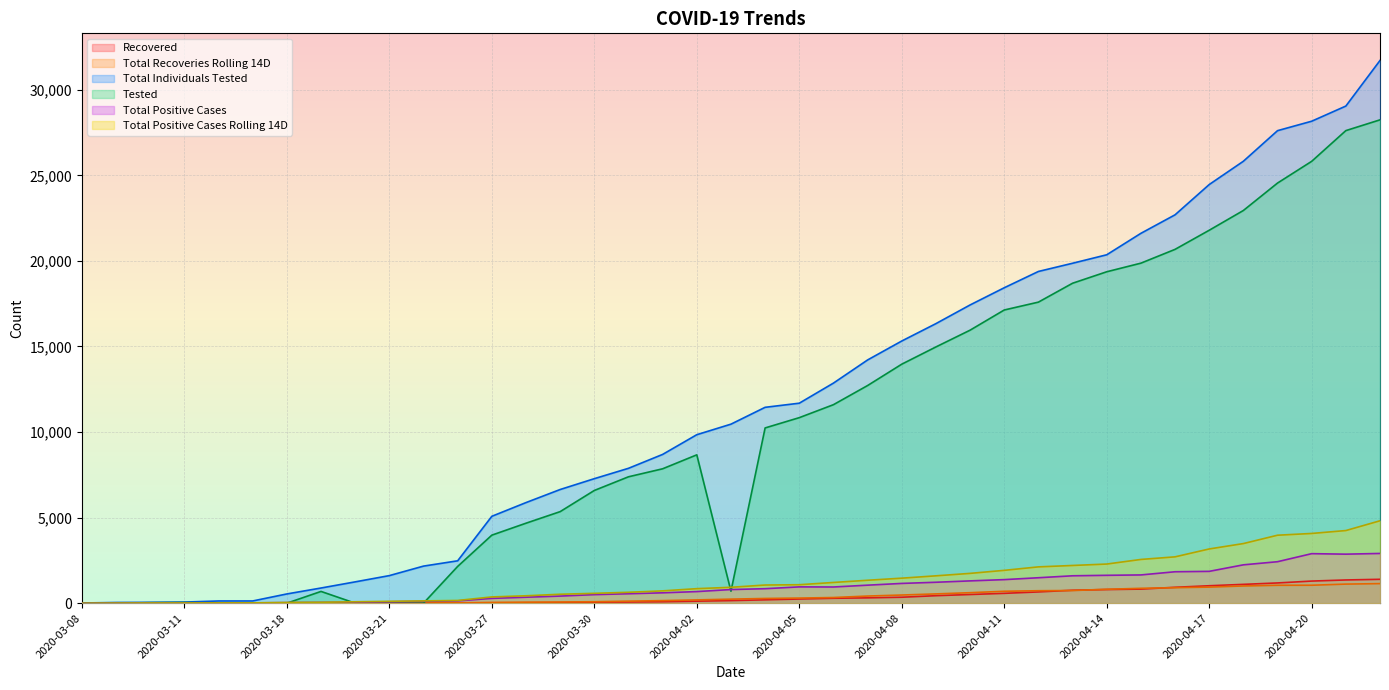

What is the approximate value of Total Individuals Tested at 2020-03-21, to the nearest 10?

1610